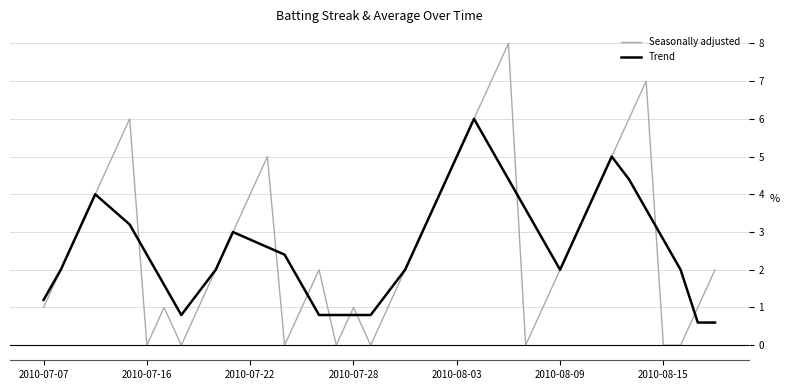

How many lines are shown in the chart?

2